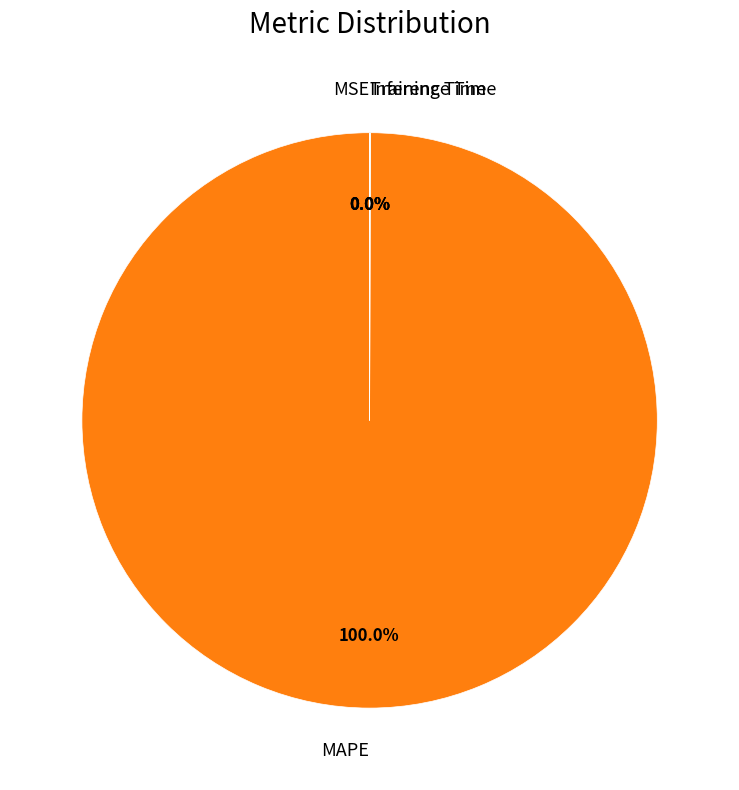

What is the largest slice in the pie chart?

MAPE